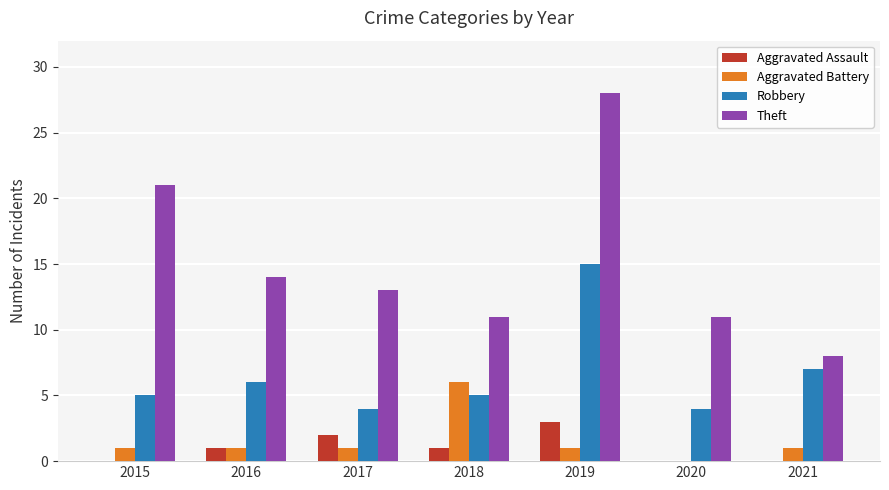

Read the Aggravated Battery value at 2018.

6